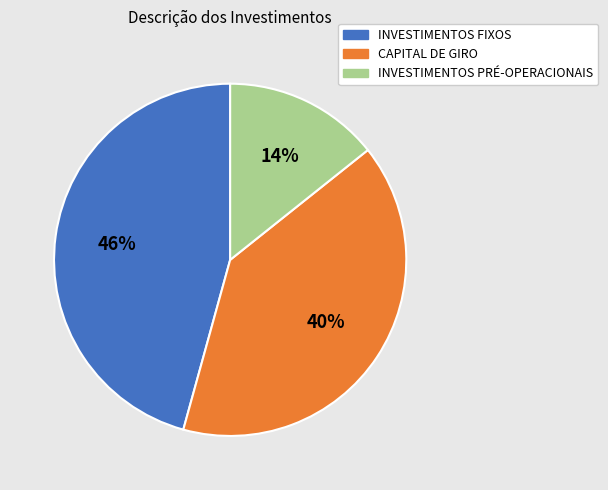

Count the number of slices in the pie.

3